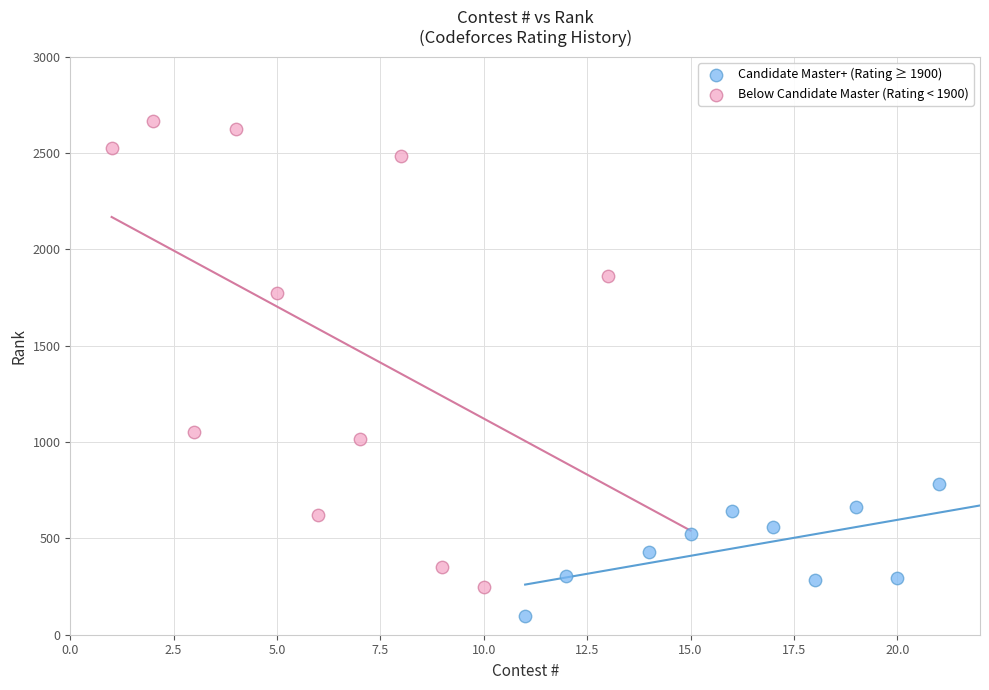

What are all the series names shown in the legend?

Candidate Master+ (Rating ≥ 1900), Below Candidate Master (Rating < 1900)